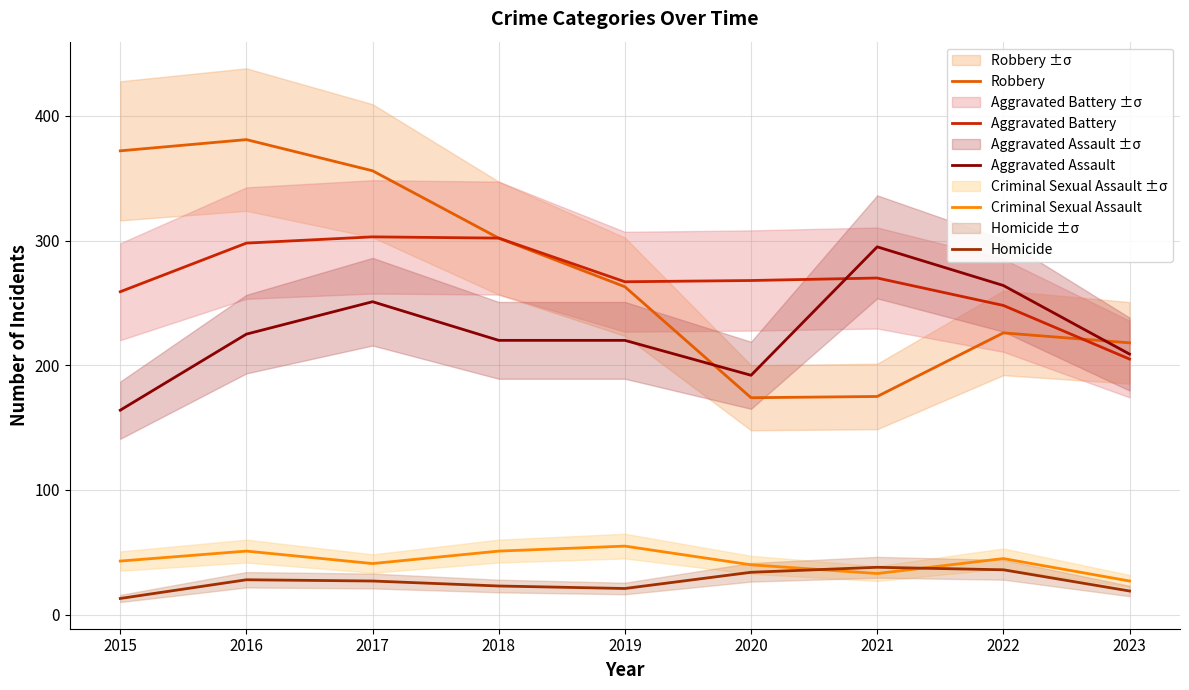

True or false: Criminal Sexual Assault and Homicide cross at least once.

True